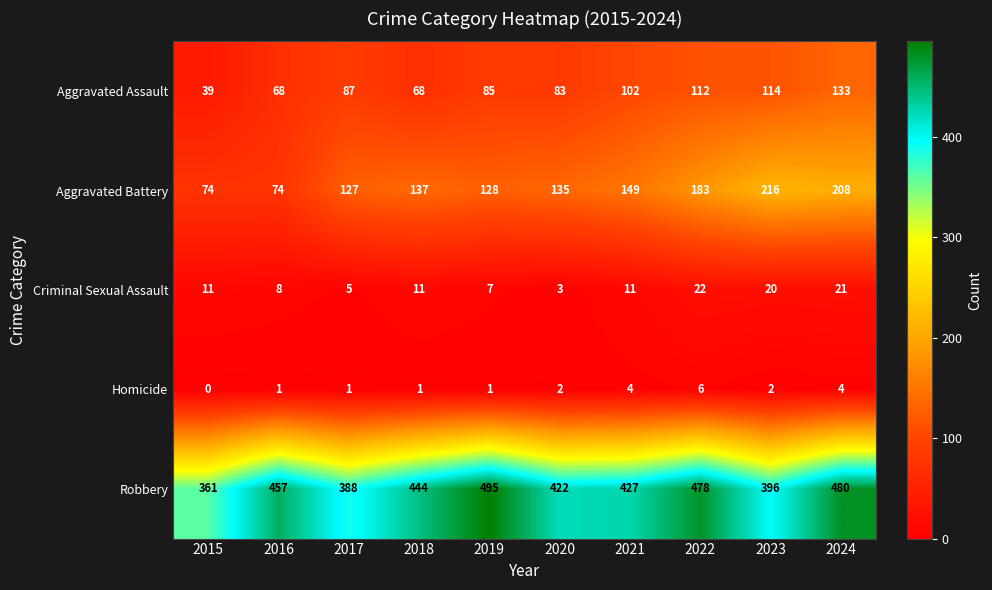

Between 2016 and 2024, which series saw the biggest shift?

Aggravated Battery